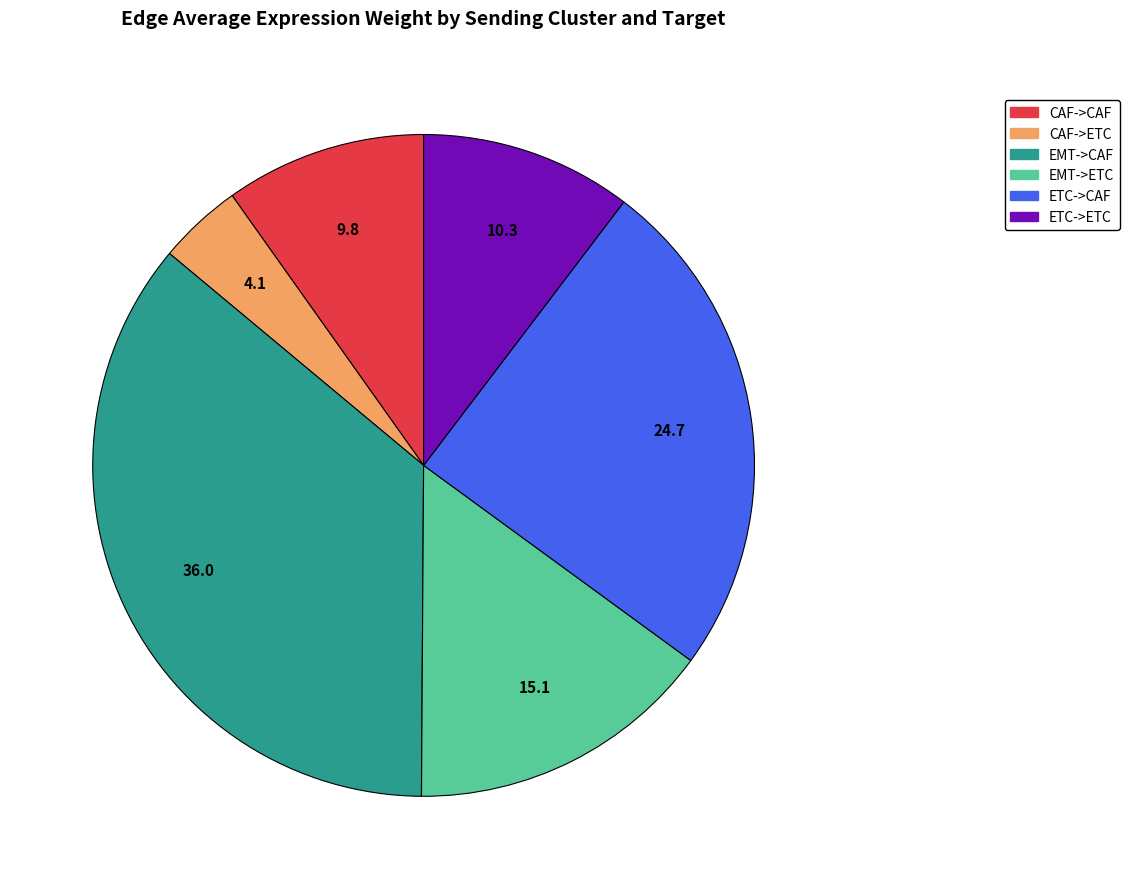

Is the sum of EMT->CAF and EMT->ETC greater than half?

Yes